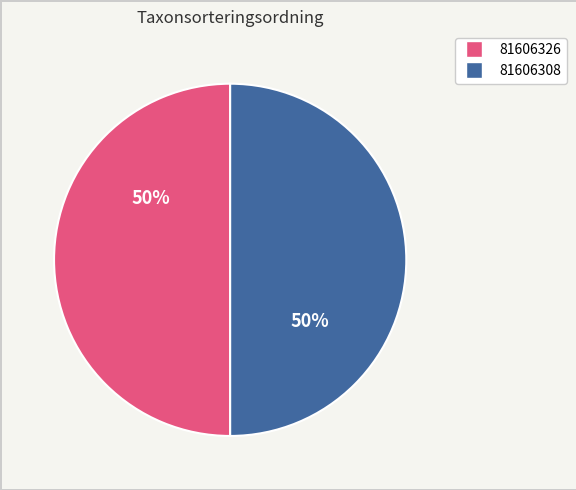

To the nearest percent, what is the combined percentage of 81606326 and 81606308?

100%